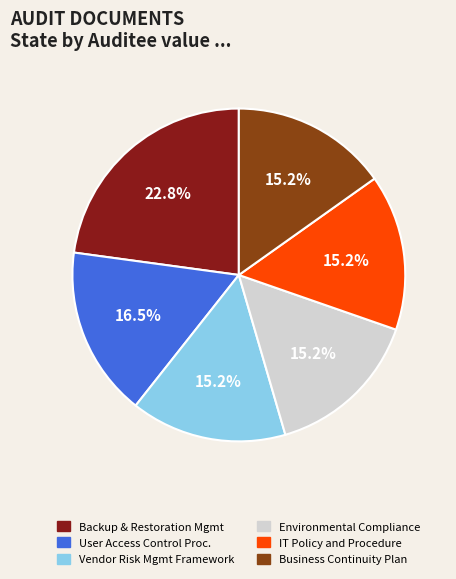

Which has a higher value, Backup & Restoration Mgmt or IT Policy and Procedure?

Backup & Restoration Mgmt